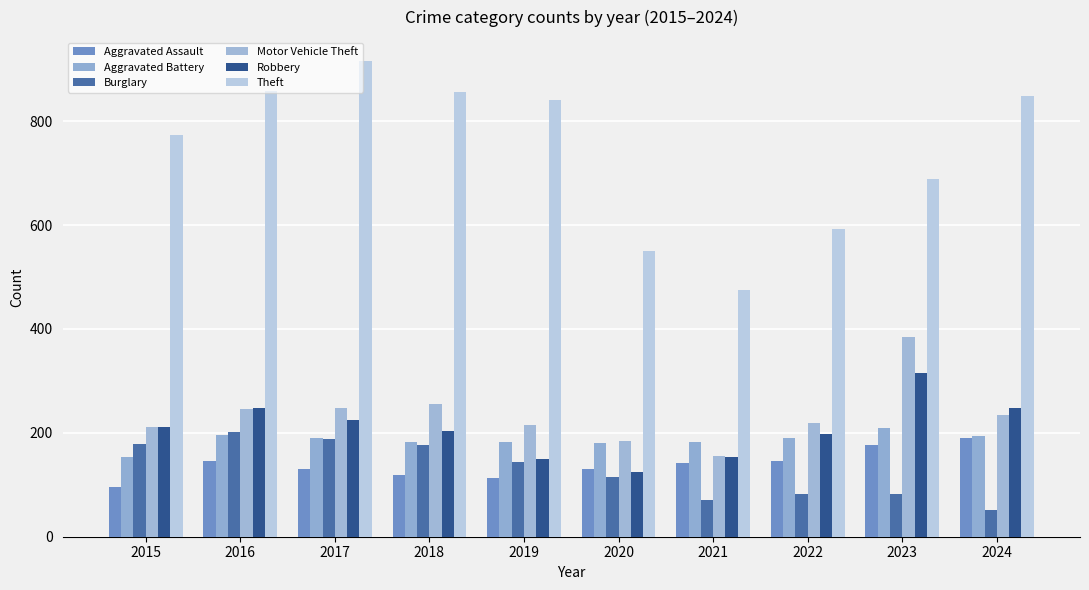

At which category is the sum across all series the highest?

2017